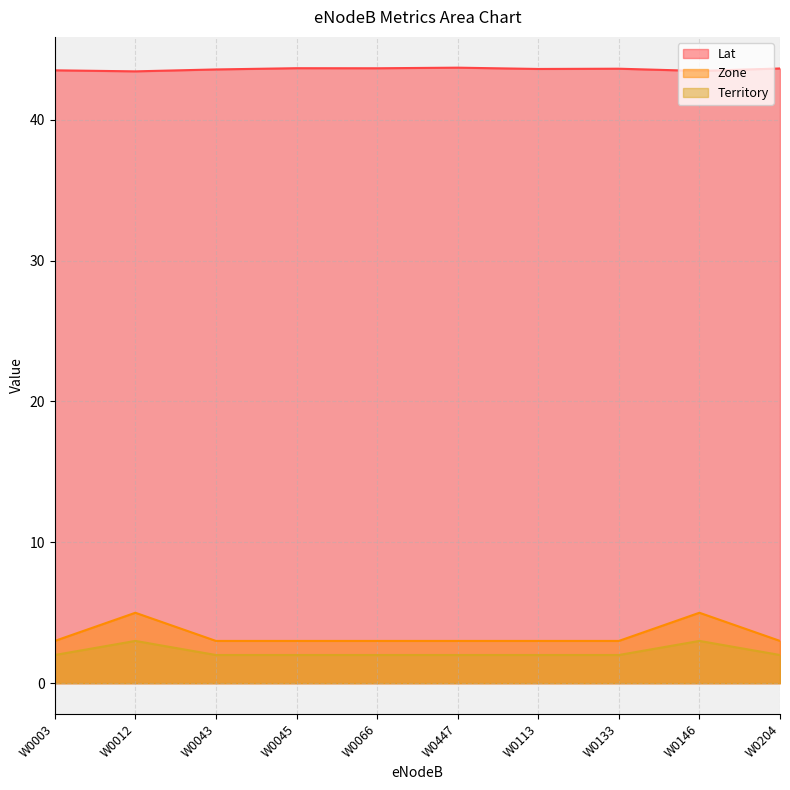

True or false: Territory and Lat cross at least once.

False